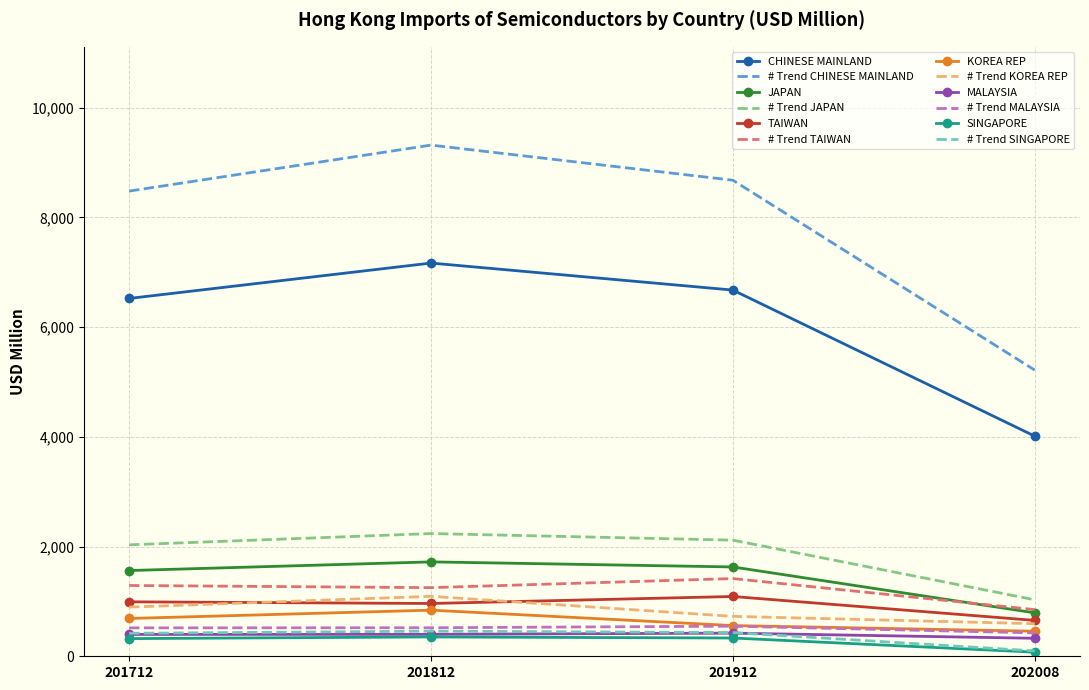

At which category does the chart reach its peak across all series?

201812